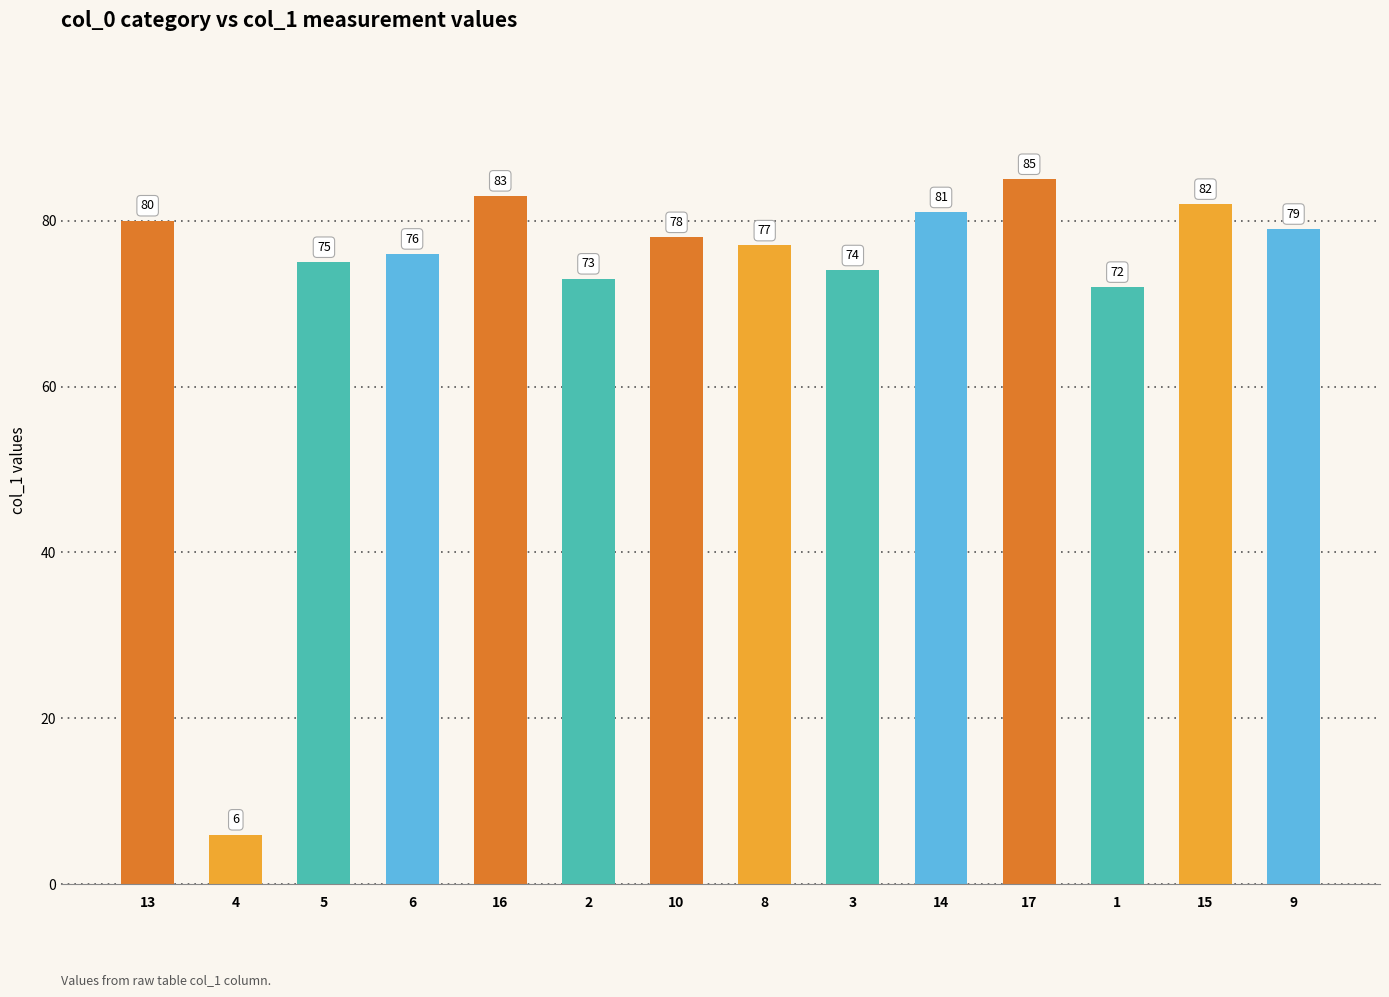

The value at 17 is 85. True or false?

True